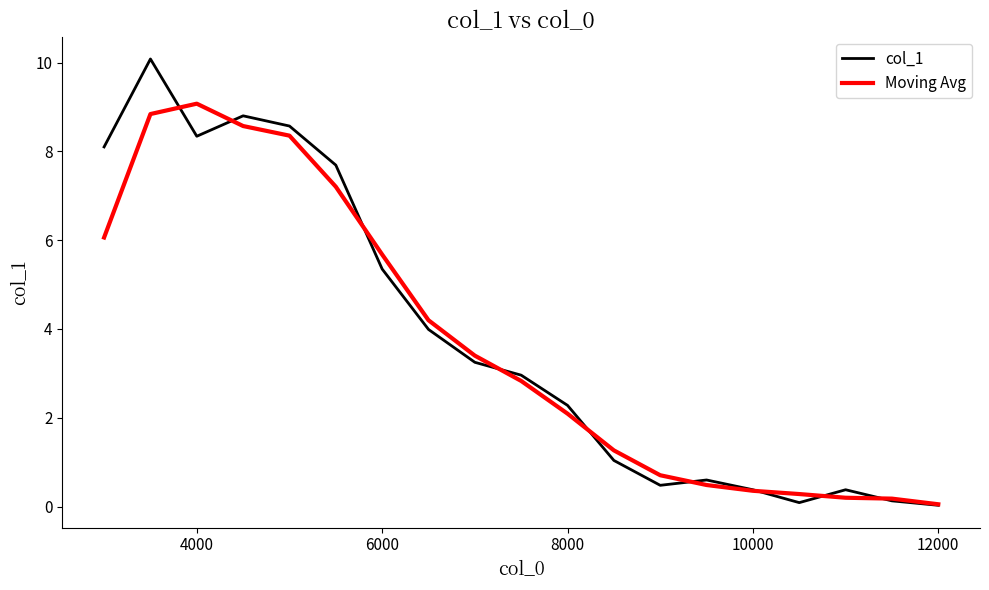

What is the highest value of the col_1 series?

10.1